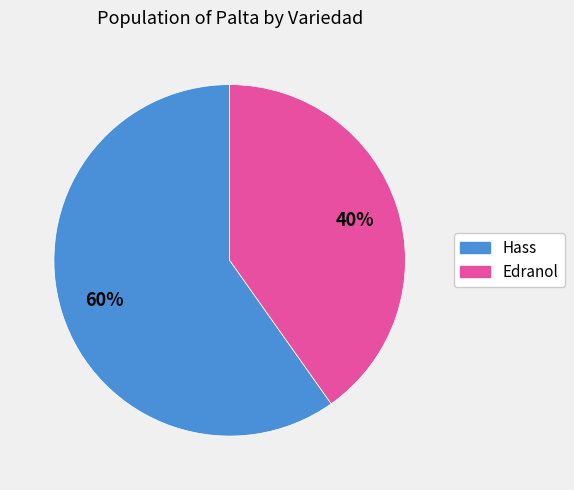

Rank the categories by value from highest to lowest.

Hass, Edranol